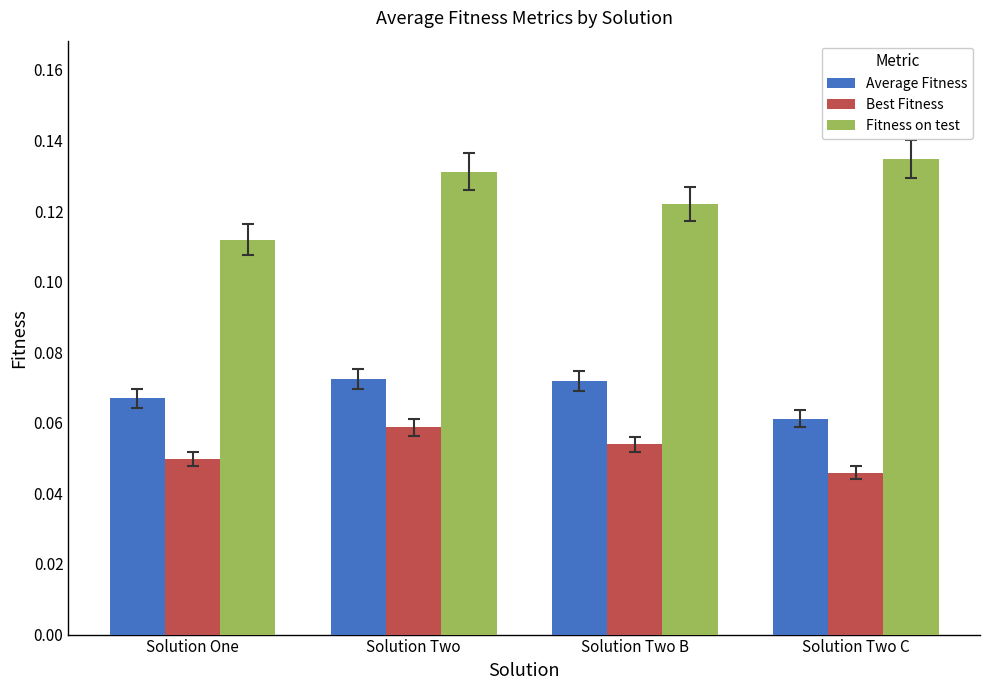

At which category is the sum across all series the highest?

Solution Two